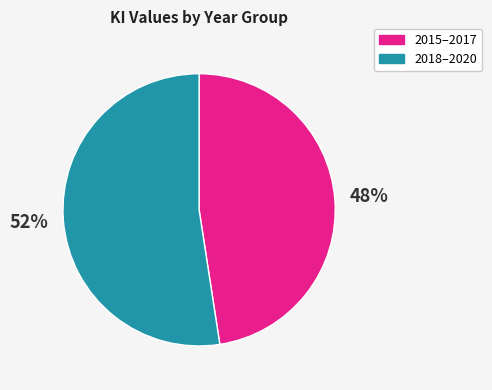

Is there a majority slice in this chart?

Yes